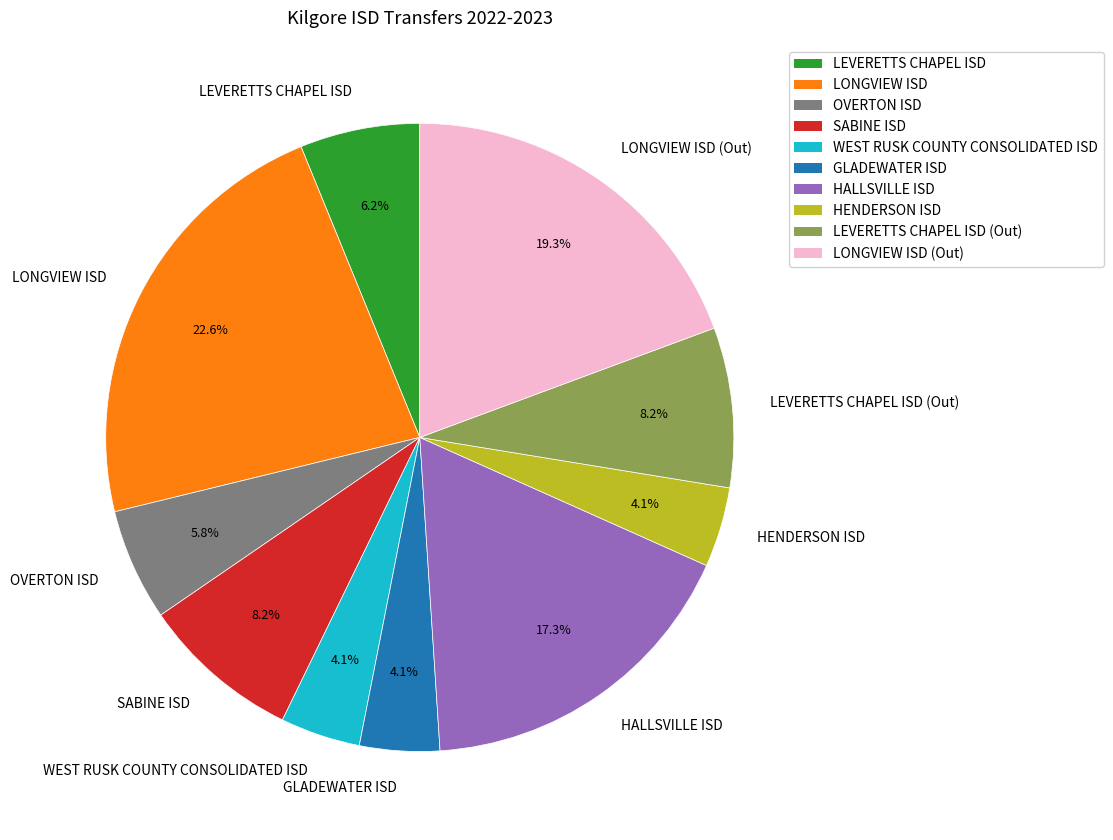

How many slices are in this pie chart?

10